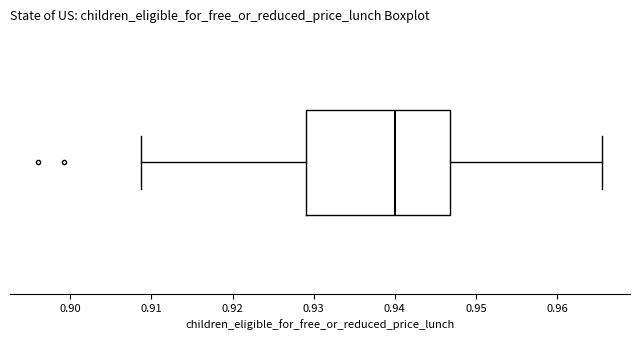

Read this box plot against the x-axis: the position of the median line, the range covered by the box, and the ends of both whiskers. The values are not printed on the chart, so give them approximately, as read against the axis.

median 0.940, box 0.929 to 0.947, whiskers 0.909 to 0.966